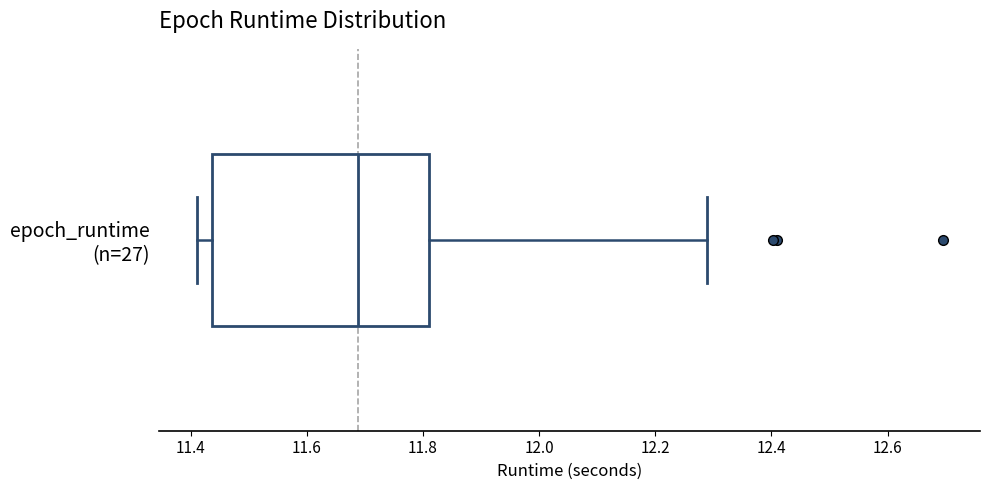

Read this box plot against the x-axis: the position of the median line, the range covered by the box, and the ends of both whiskers. The values are not printed on the chart, so give them approximately, as read against the axis.

median 11.68, box 11.44 to 11.82, whiskers 11.42 to 12.28